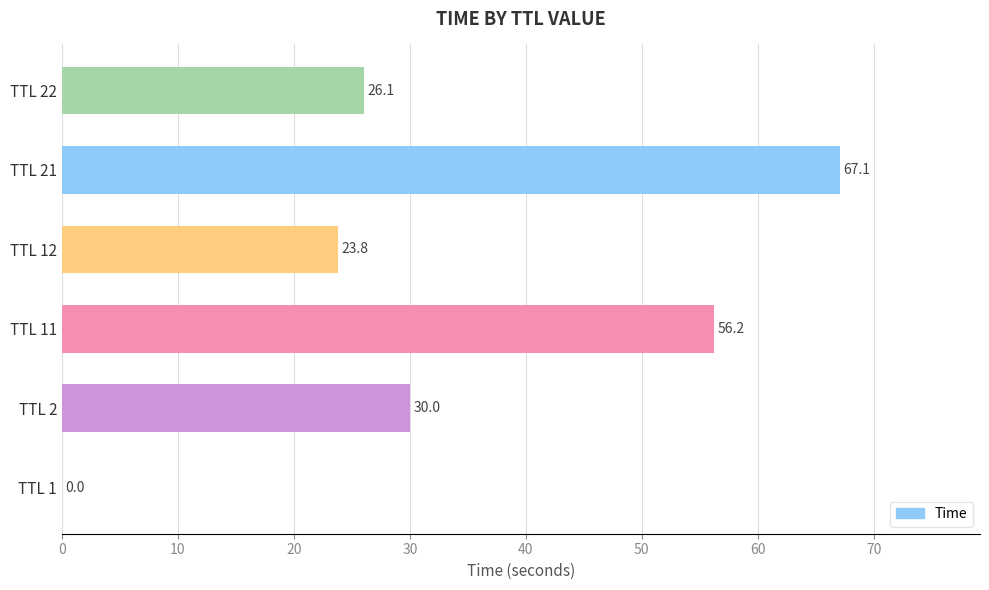

What is the maximum value shown in the chart?

67.1